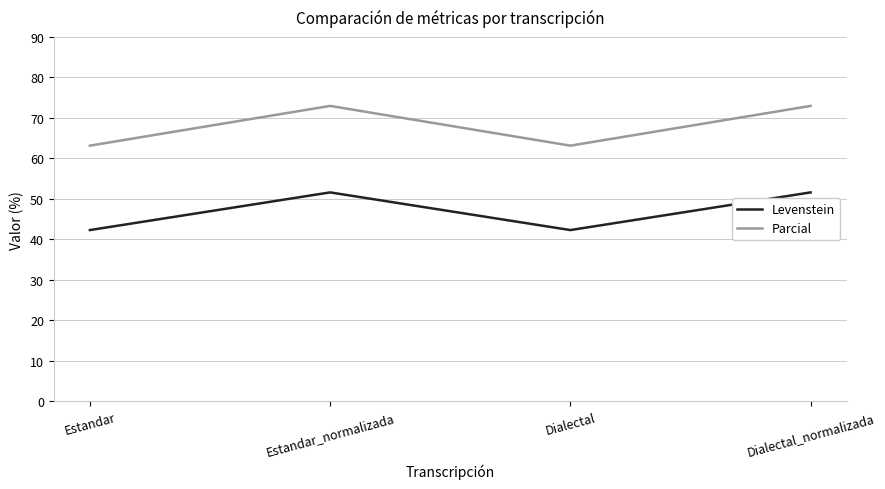

What is the minimum value for Levenstein?

42.3